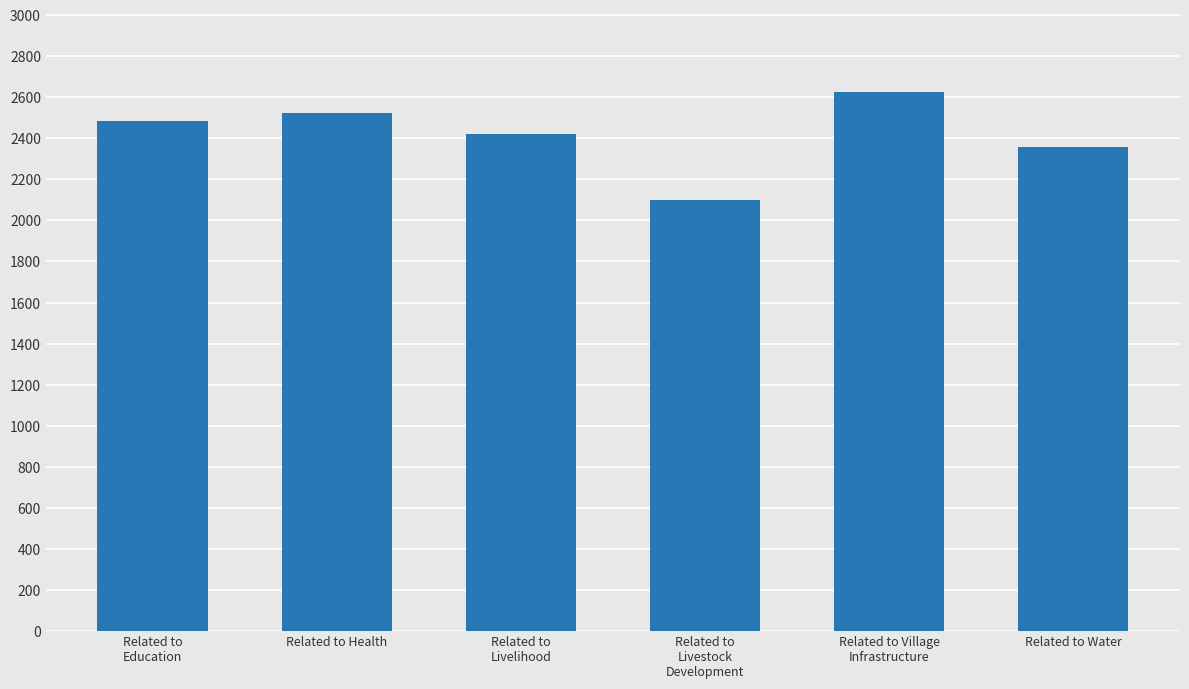

Does the chart contain stacked bars?

No